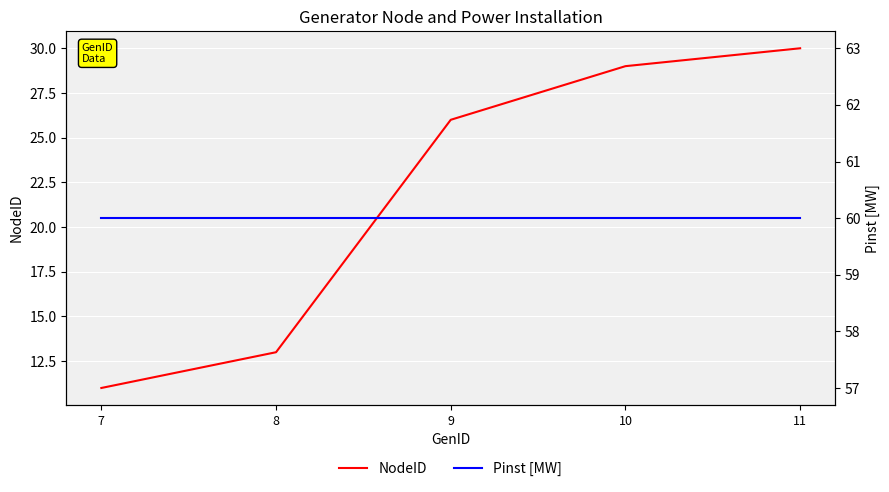

What is the spread (max minus min) of values at 10?

31